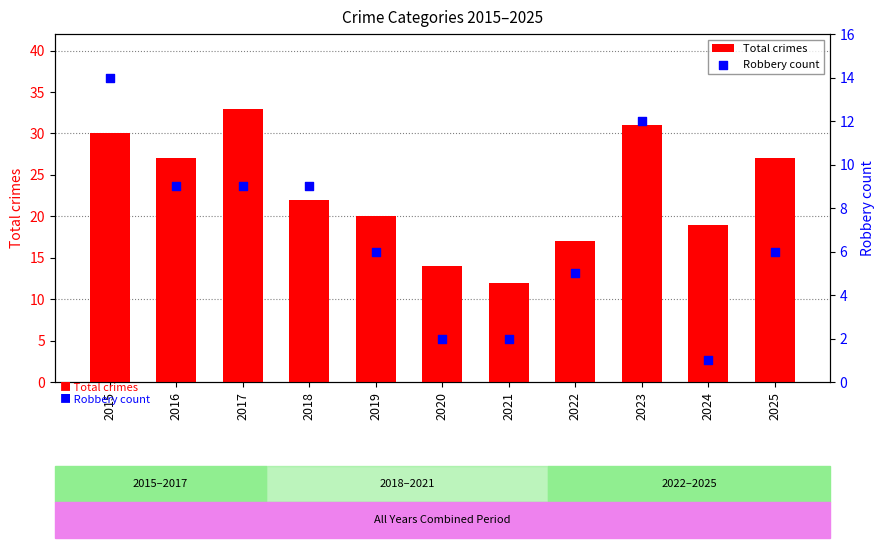

Which series contains the lowest Y value?

Robbery count